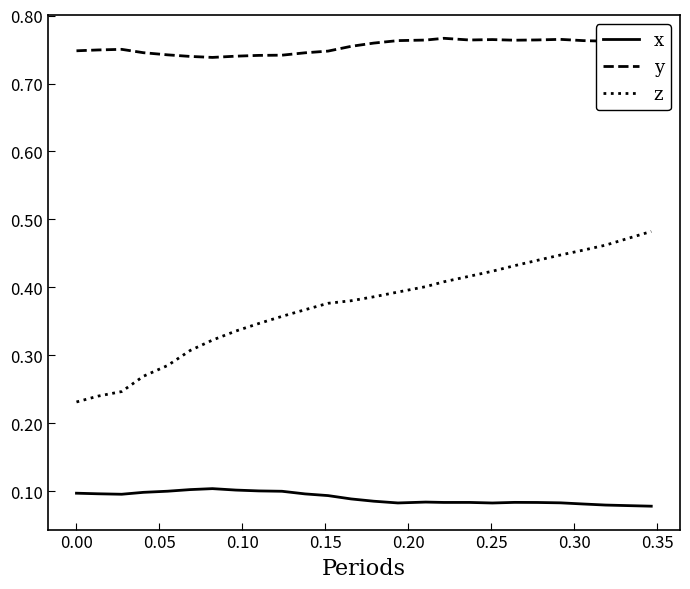

True or false: z and x cross at least once.

False